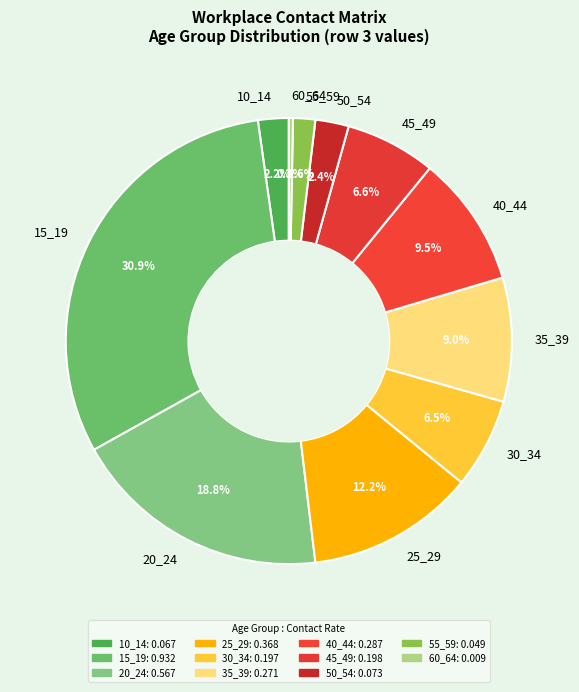

Is the sum of 20_24 and 60_64 greater than half?

No